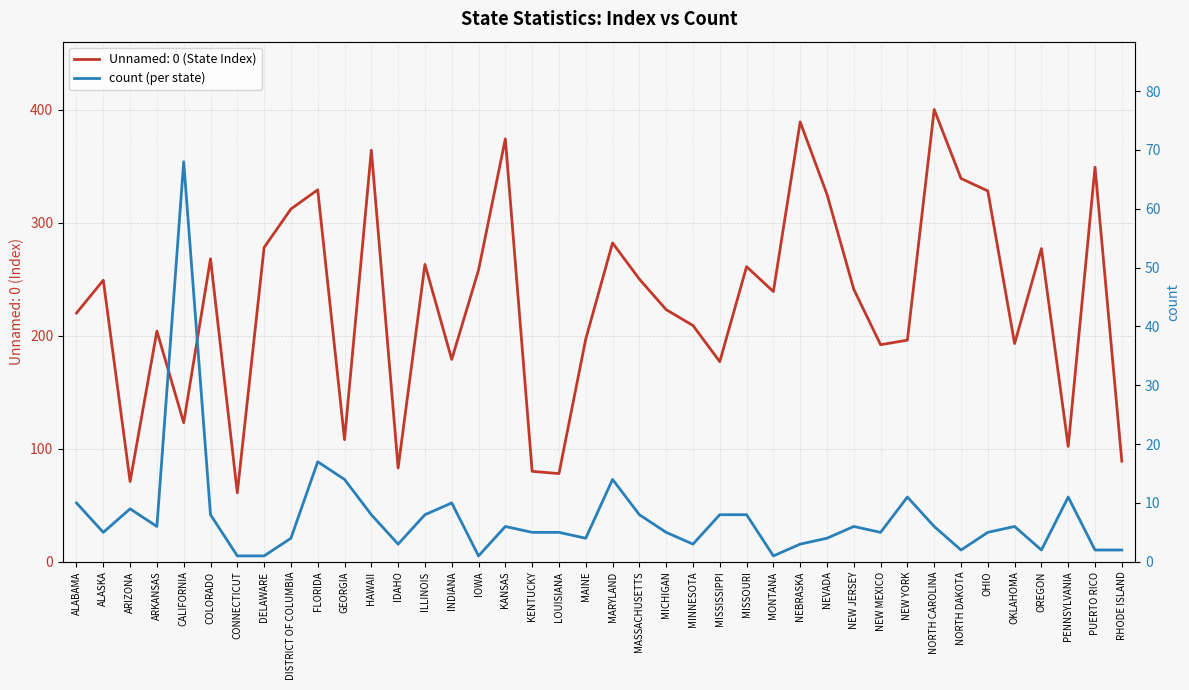

How many interior local valleys (lower than both neighbors) does the data have?

10